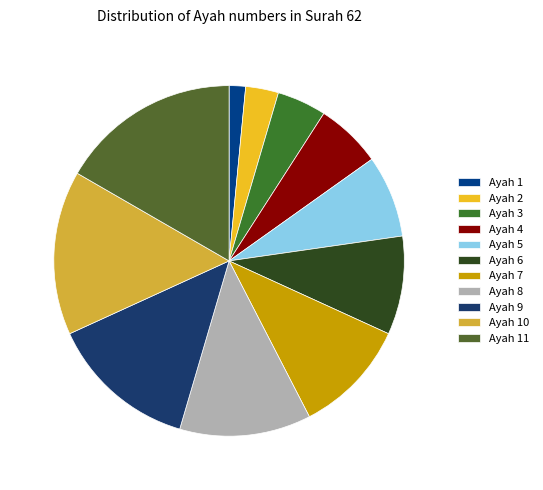

To the nearest percent, what is the average slice percentage?

9%